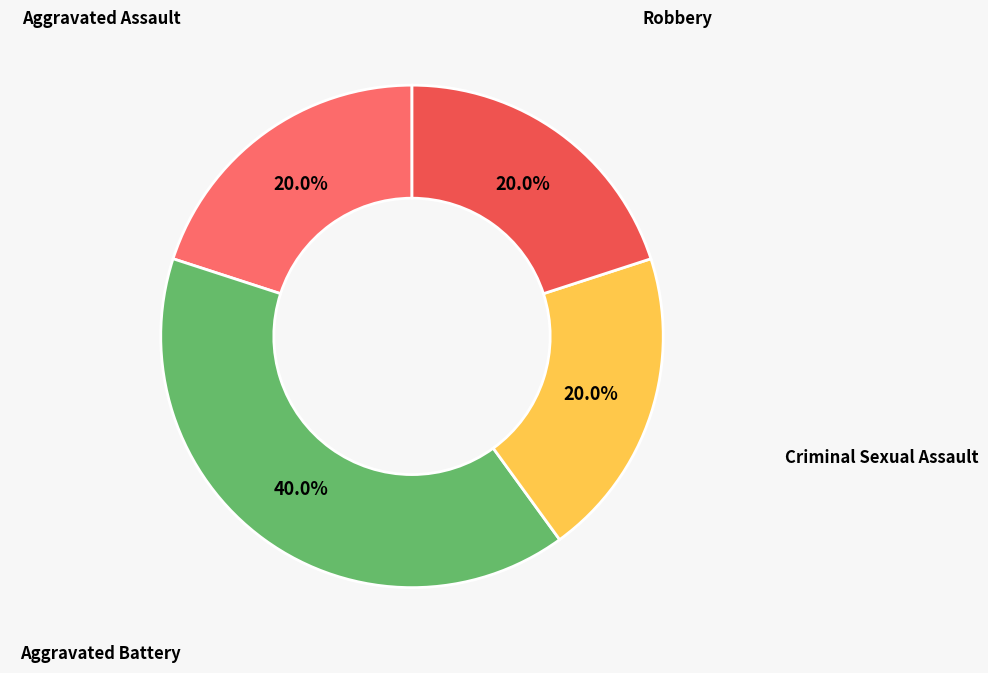

Is Robbery the majority of the pie?

No